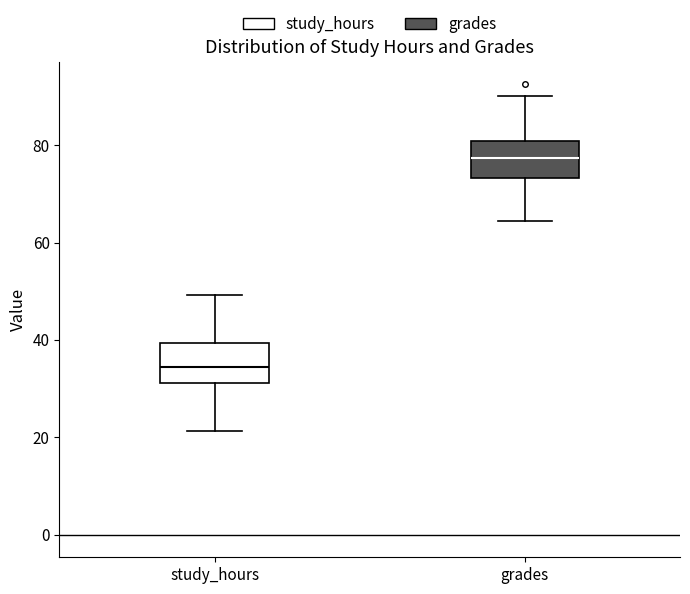

Where does the median line of the box for grades sit on the y-axis? The values are not printed on the chart, so give them approximately, as read against the axis.

78